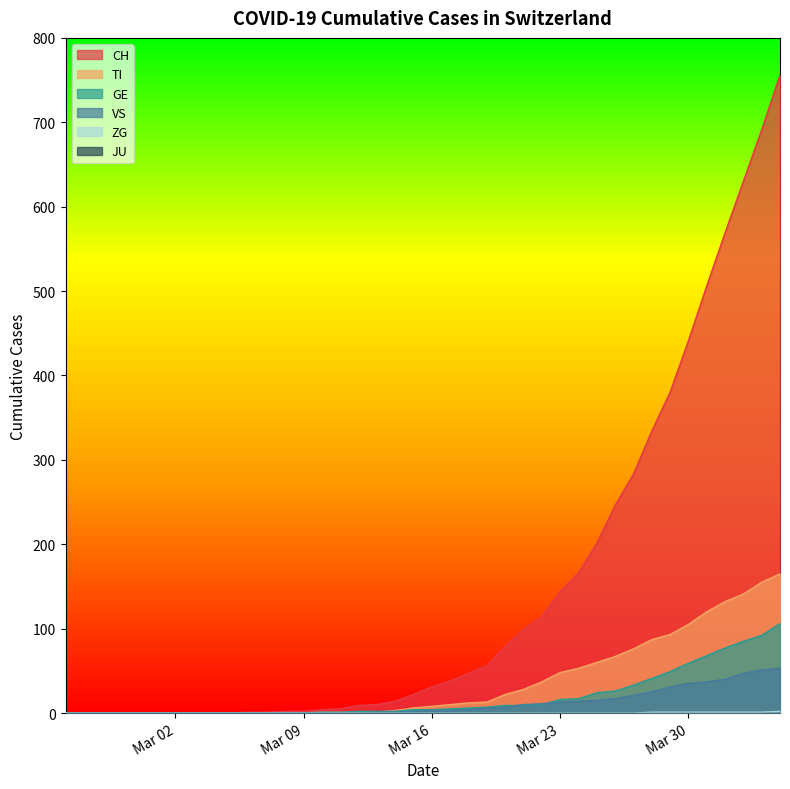

What is the value of the TI point at the 23rd from the left?

12